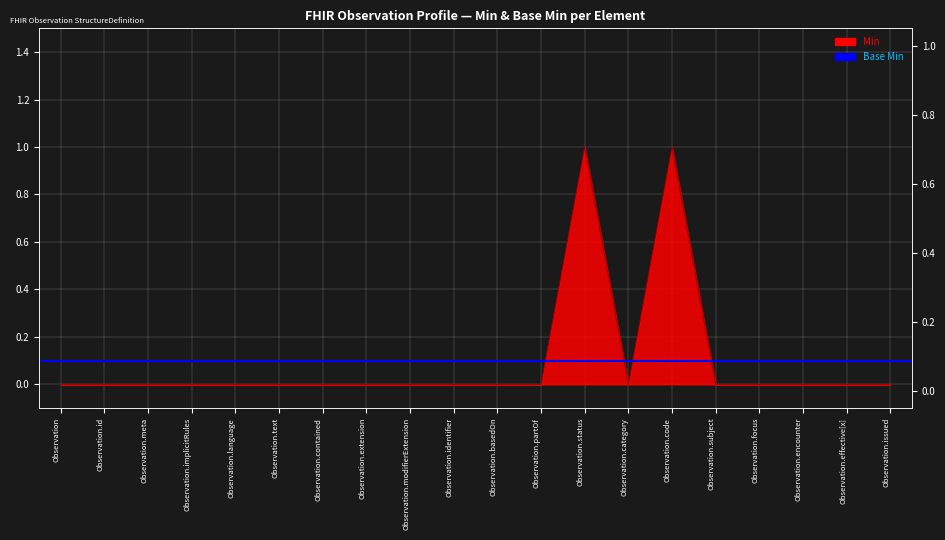

What is the difference between the second highest and minimum values?

1